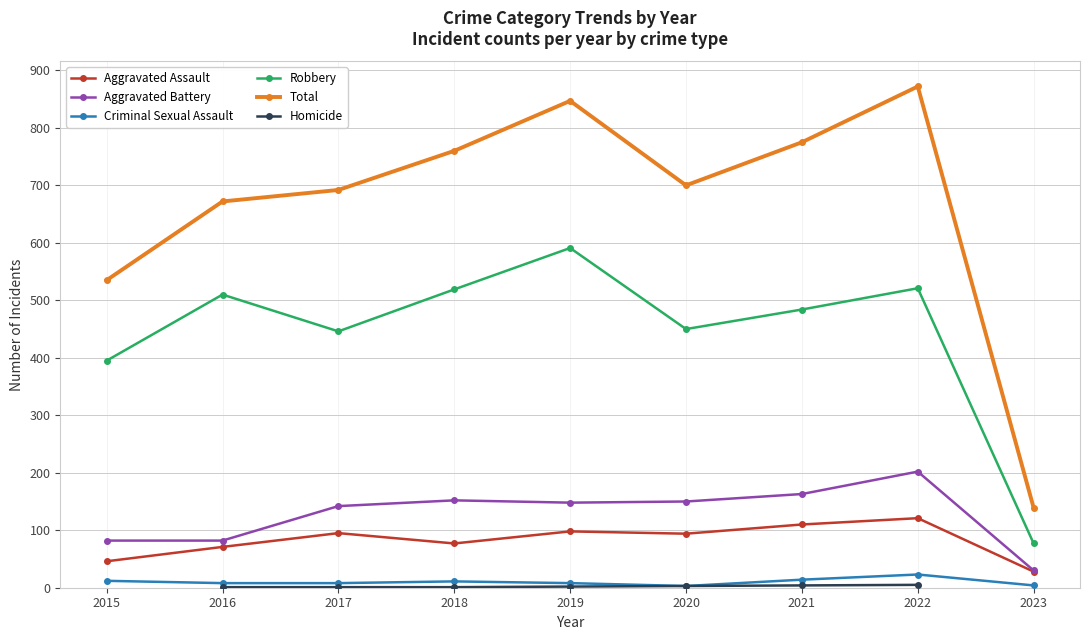

Read the Aggravated Battery value at 2021, to the nearest 5.

165